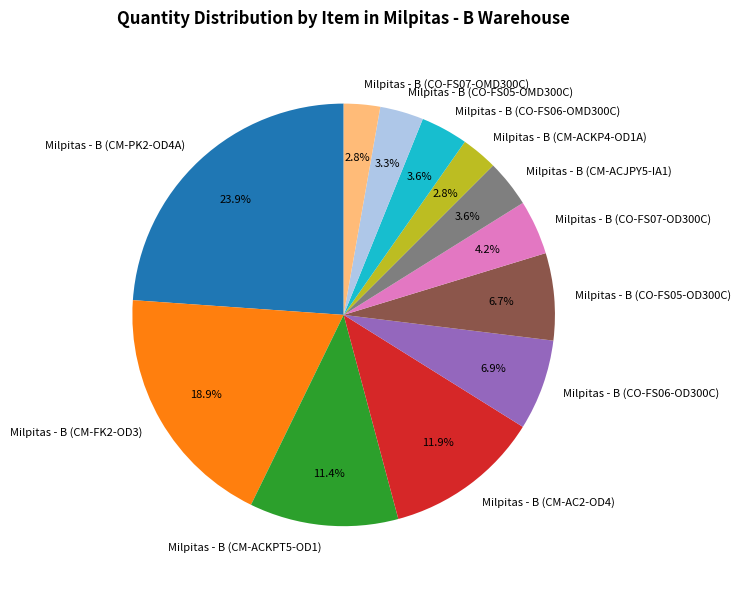

The Milpitas - B (CO-FS07-OMD300C) slice represents 3% of the pie. True or false?

True